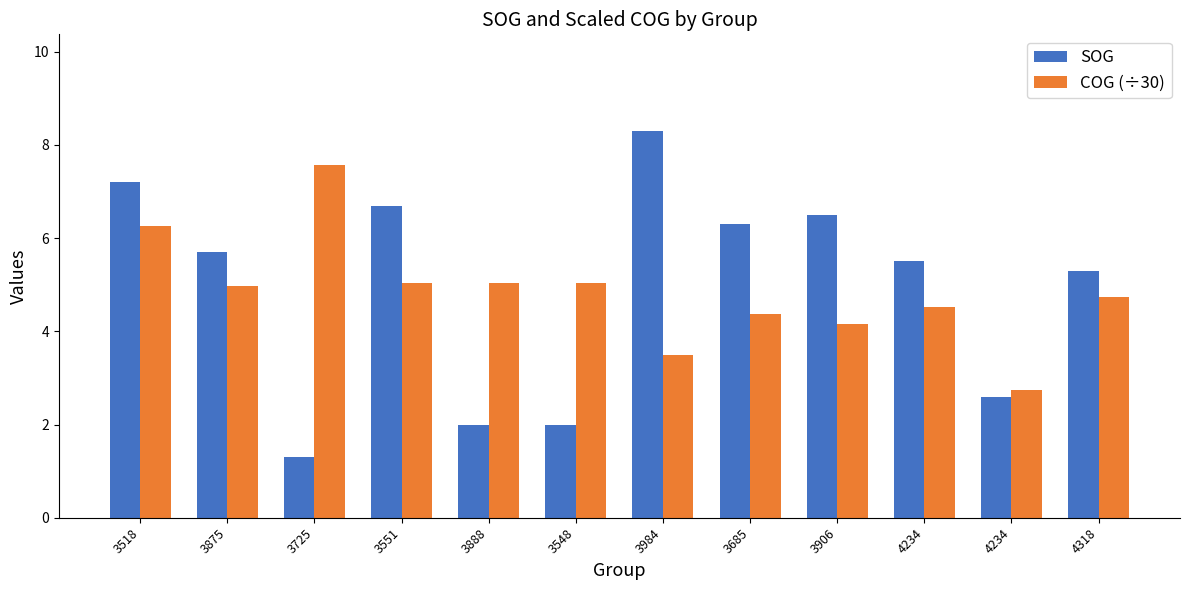

Where does the SOG series first go above 5?

3518